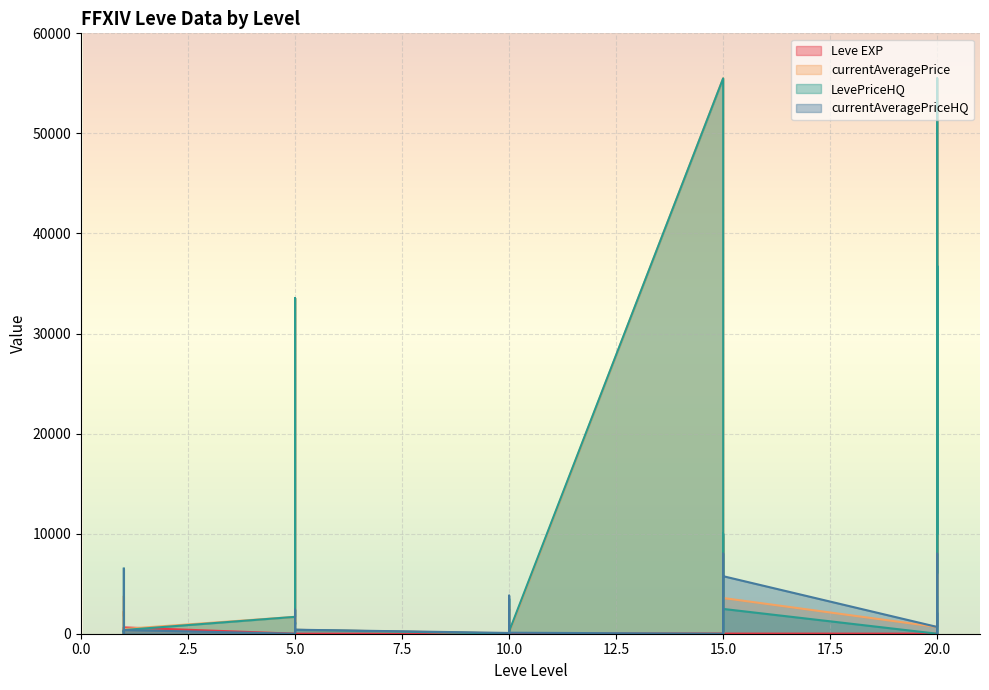

At which label does Leve EXP first exceed 9?

1